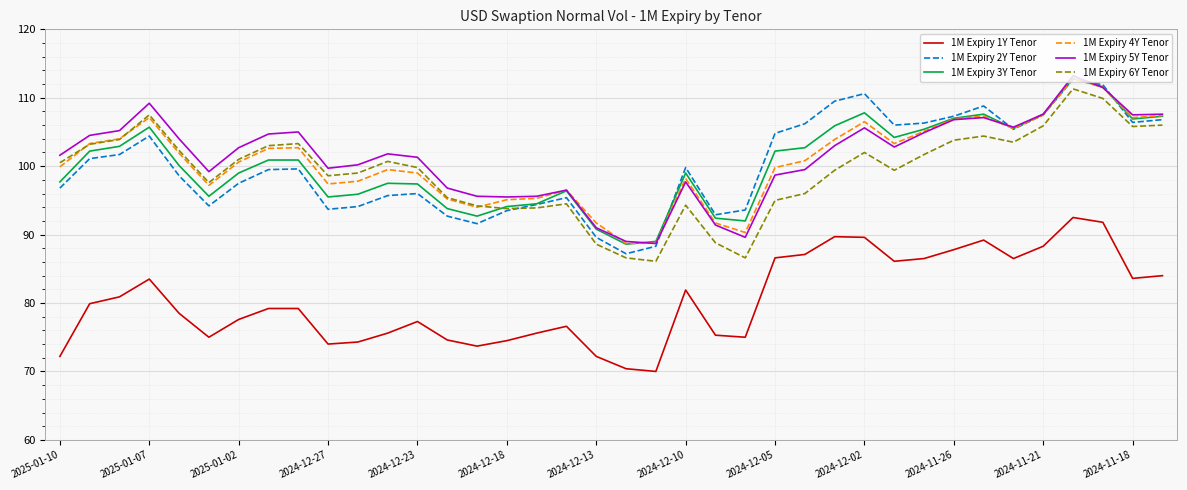

What is the minimum value shown in the chart?

70.0